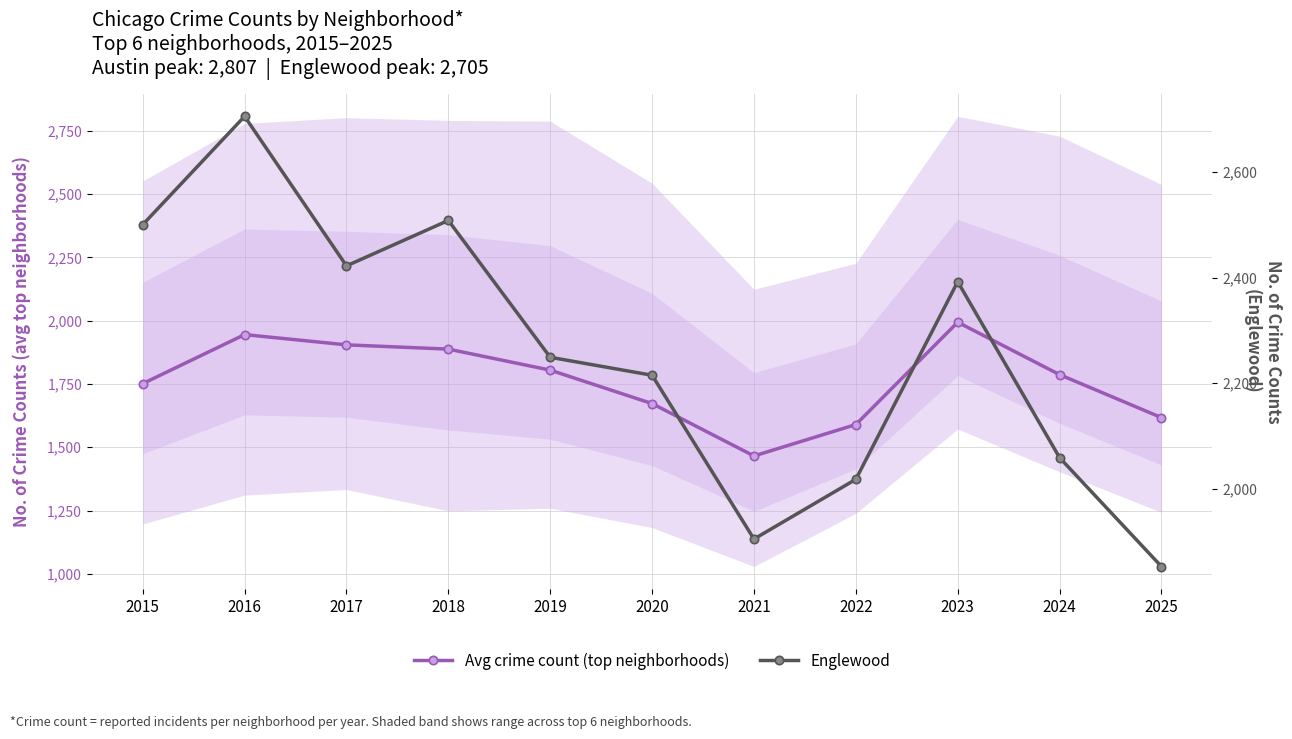

Where is the first local maximum for Englewood?

2016